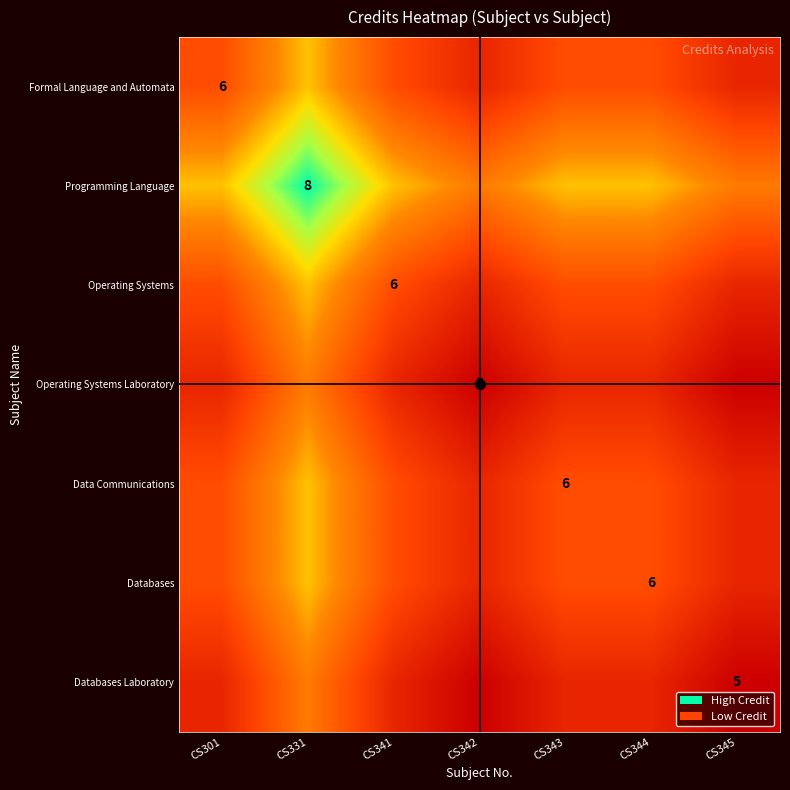

Which series has the widest spread of values?

Formal Language and Automata